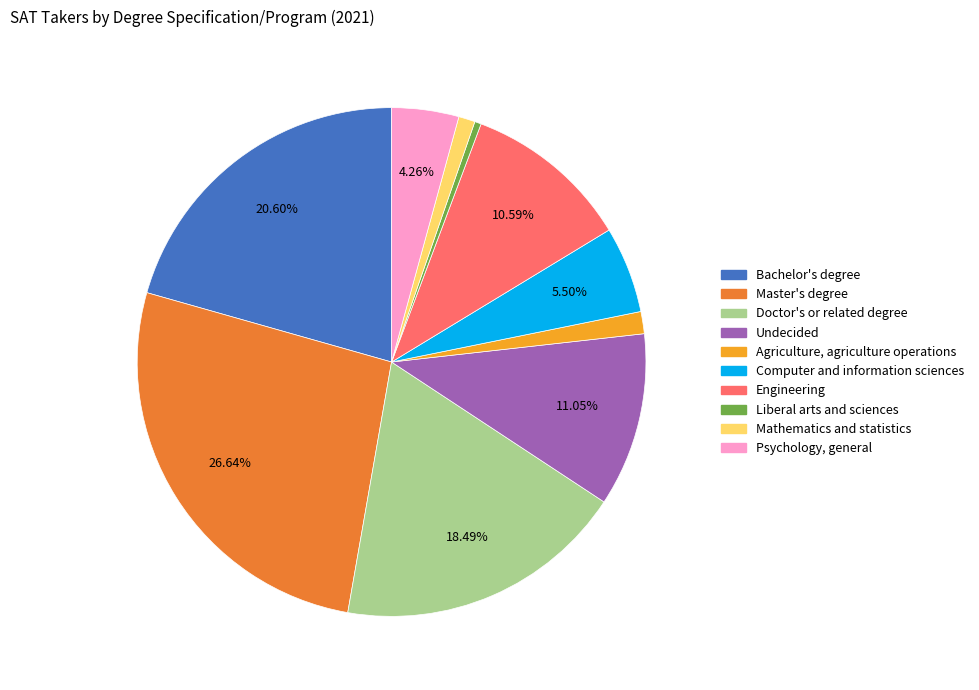

How many segments does this pie chart have?

10